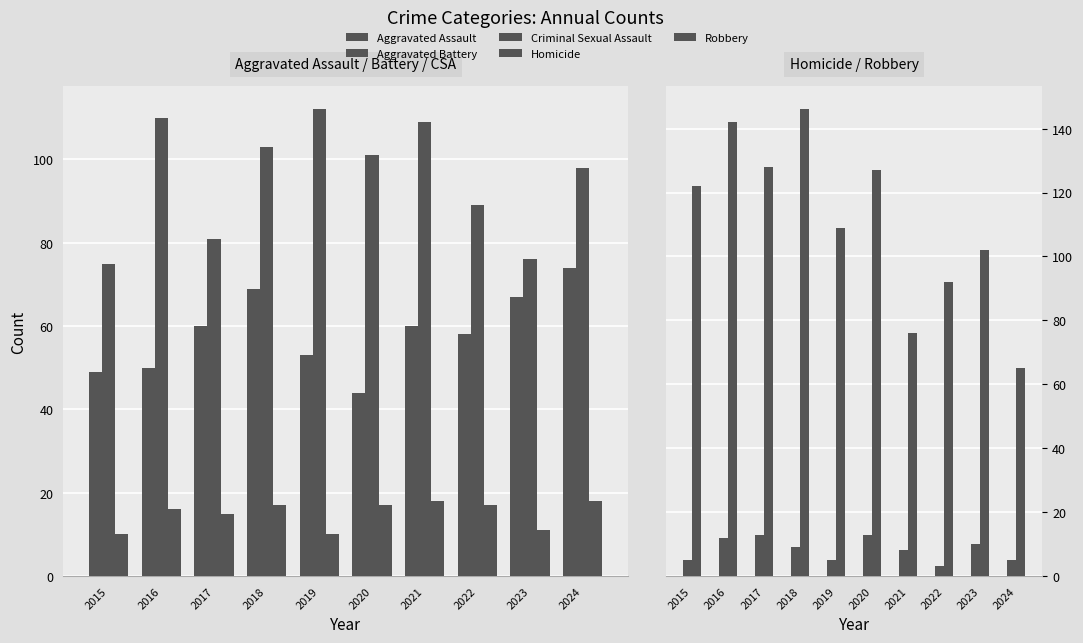

Reading left to right, transcribe all the data shown in this chart.

Aggravated Assault: 2015=49	2016=50	2017=60	2018=69	2019=53	2020=44	2021=60	2022=58	2023=67	2024=74
Aggravated Battery: 2015=75	2016=110	2017=81	2018=103	2019=112	2020=101	2021=109	2022=89	2023=76	2024=98
Criminal Sexual Assault: 2015=10	2016=16	2017=15	2018=17	2019=10	2020=17	2021=18	2022=17	2023=11	2024=18
Homicide: 2015=5	2016=12	2017=13	2018=9	2019=5	2020=13	2021=8	2022=3	2023=10	2024=5
Robbery: 2015=122	2016=142	2017=128	2018=146	2019=109	2020=127	2021=76	2022=92	2023=102	2024=65